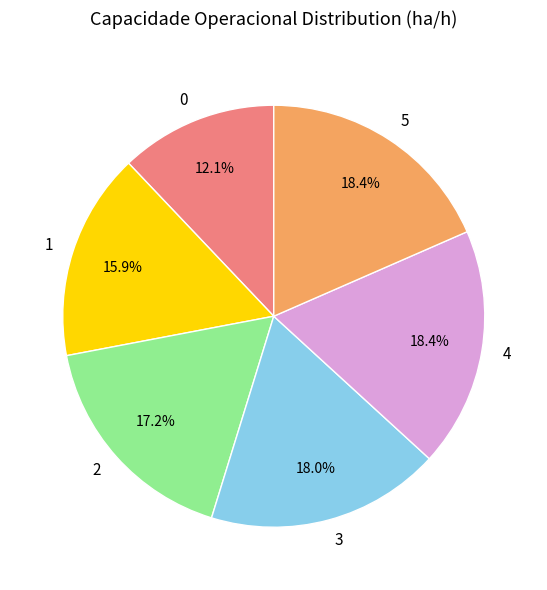

What percentage is NOT represented by 4?

81.6%